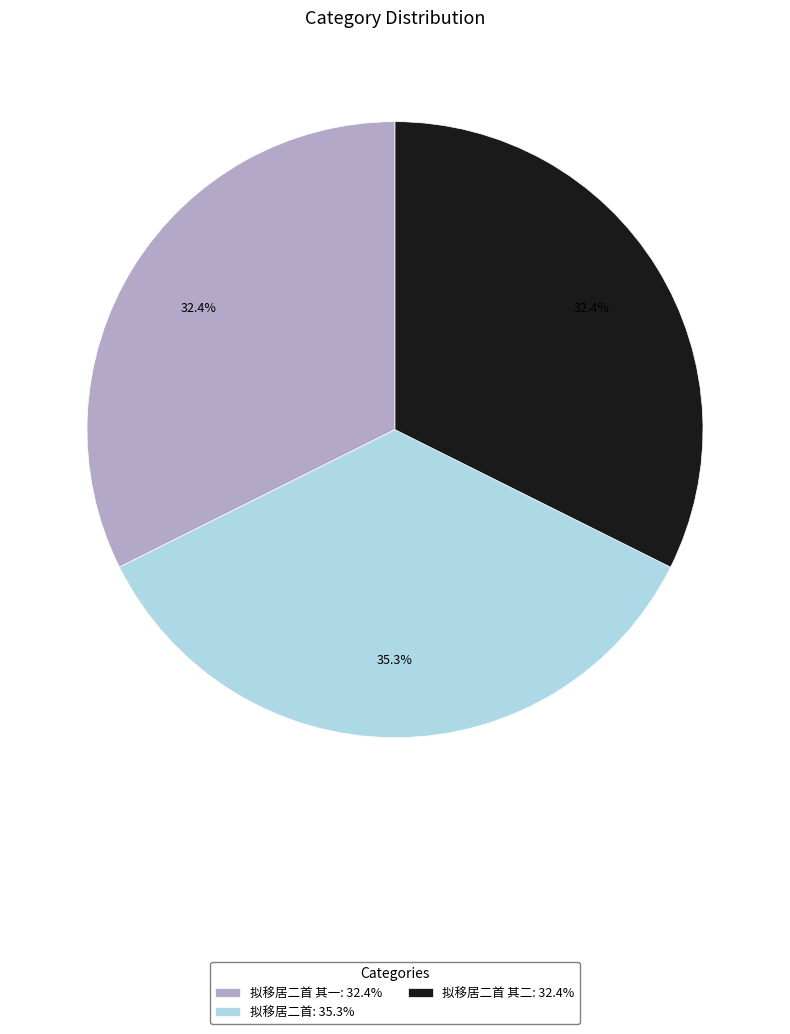

To the nearest percent, what is the average slice percentage?

33%